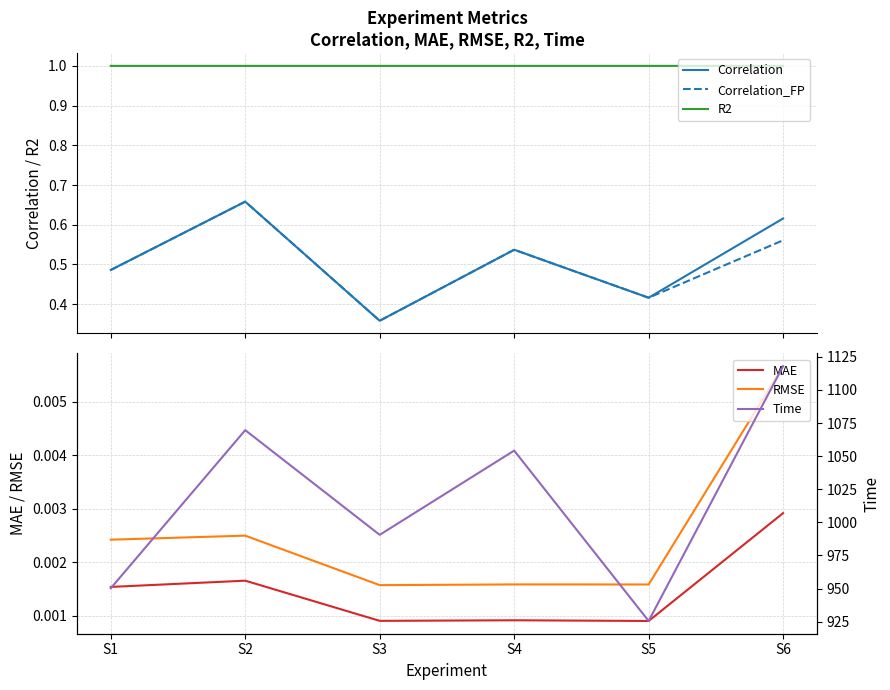

Reading right to left, extract all data points from this chart.

Correlation: 0.6	0.4	0.5	0.4	0.7	0.5
Correlation_FP: 0.6	0.4	0.5	0.4	0.7	0.5
R2: 1.0	1.0	1.0	1.0	1.0	1.0
MAE: 0.0	0.0	0.0	0.0	0.0	0.0
RMSE: 0.0	0.0	0.0	0.0	0.0	0.0
Time: 1118.0	925.5	1054.2	990.5	1069.6	950.2